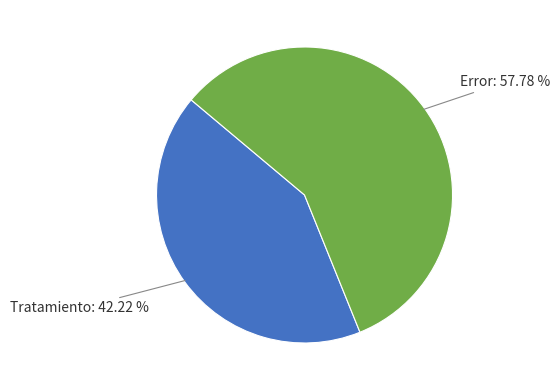

Does any single category account for the majority?

Yes